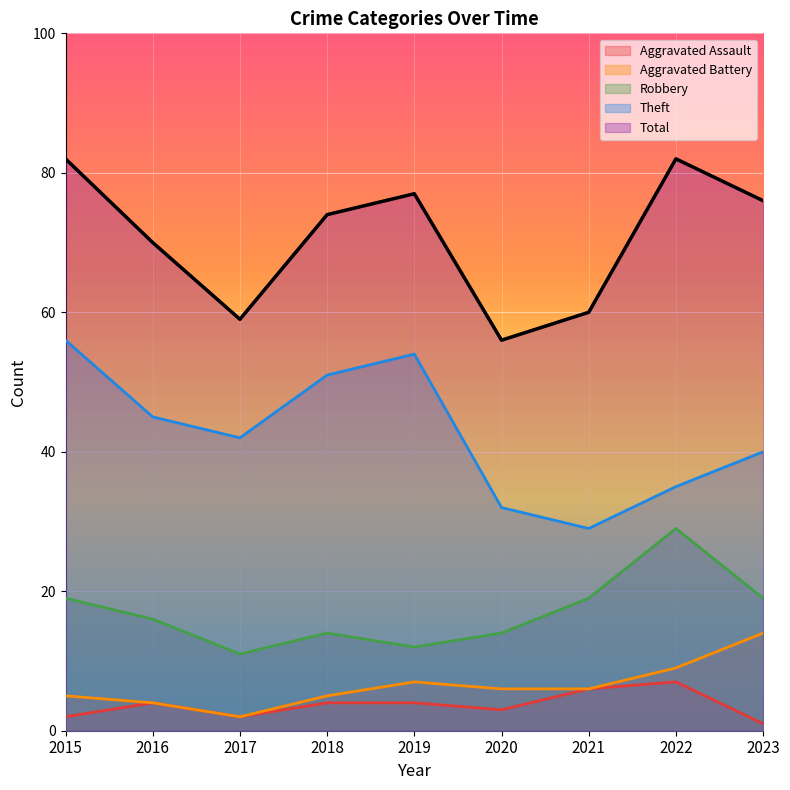

At which category does Aggravated Battery reach its first local valley?

2017